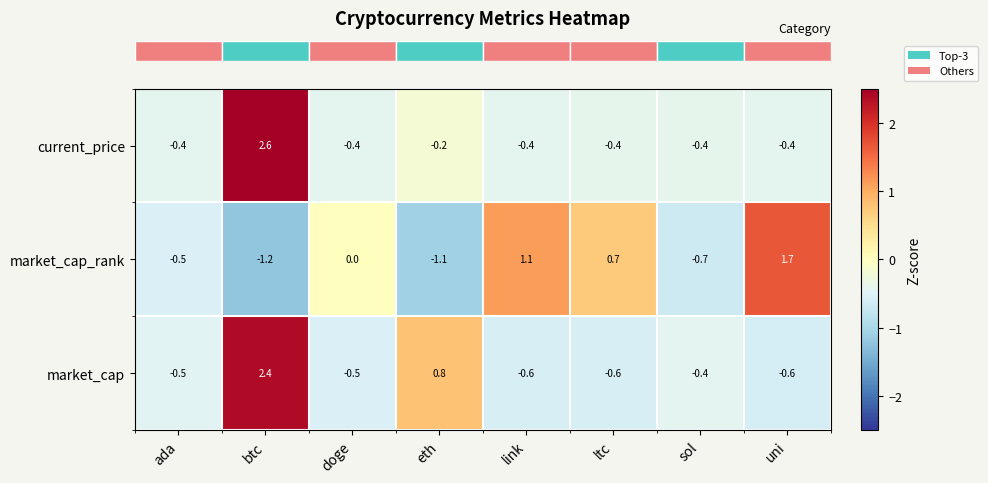

What is the total value across all series at uni?

0.7